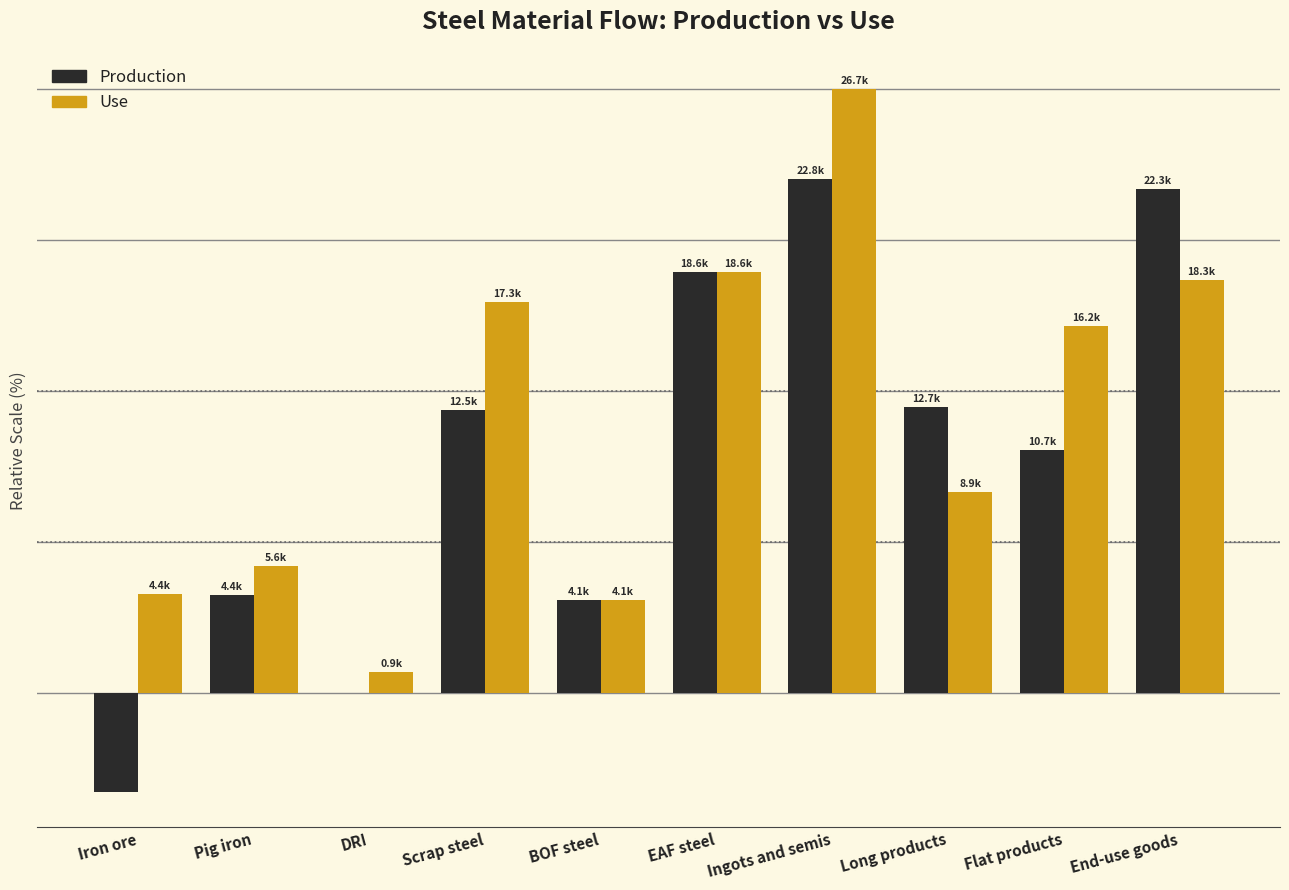

At which category is the sum across all series the highest?

Ingots and semis